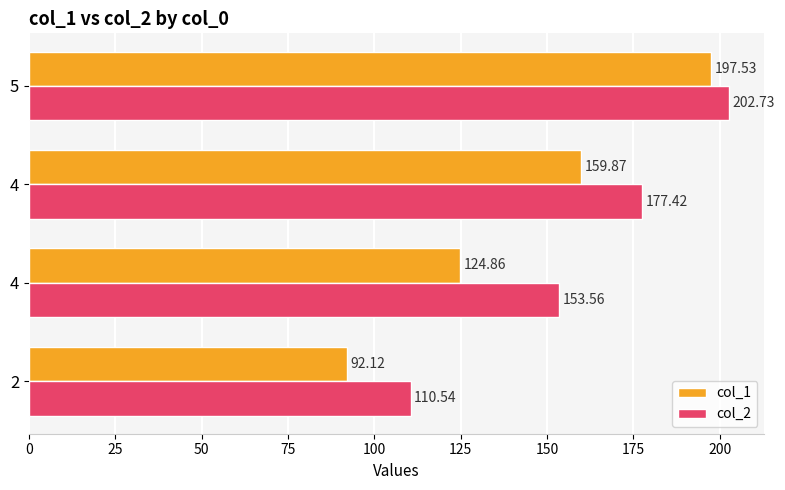

How many distinct data groups are displayed?

2